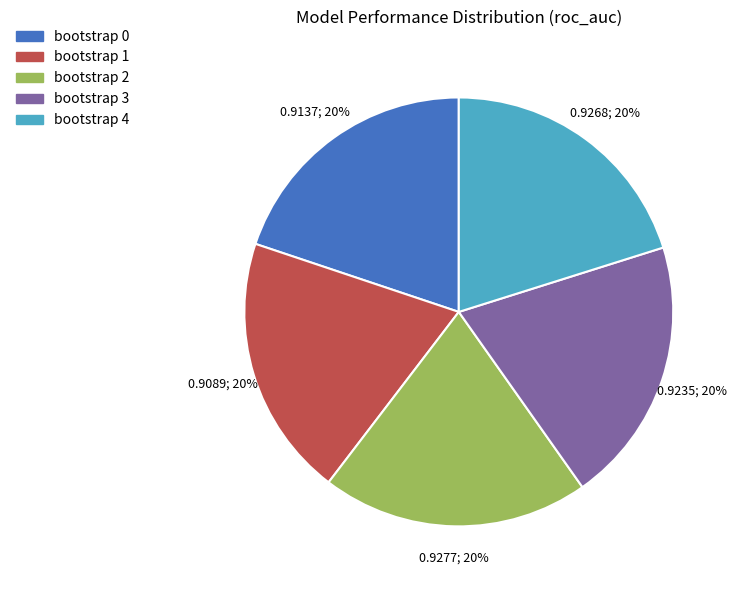

How many slices are in this pie chart?

5